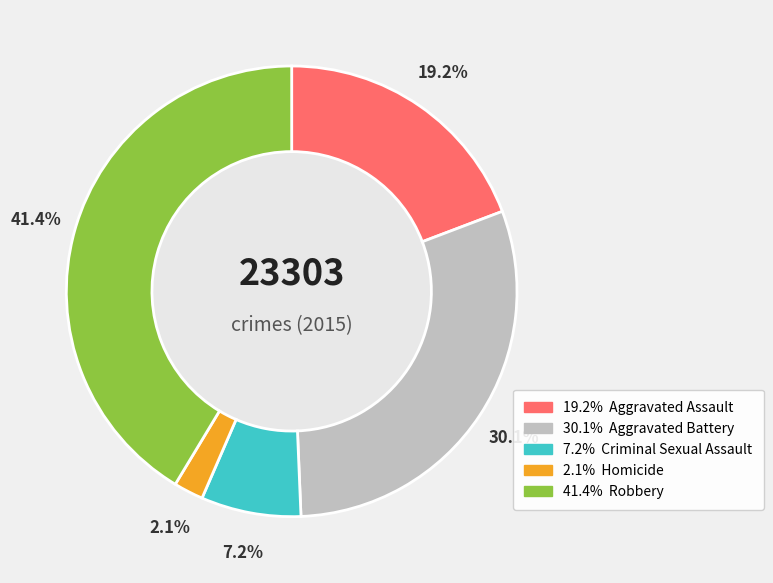

Is there a majority slice in this chart?

No